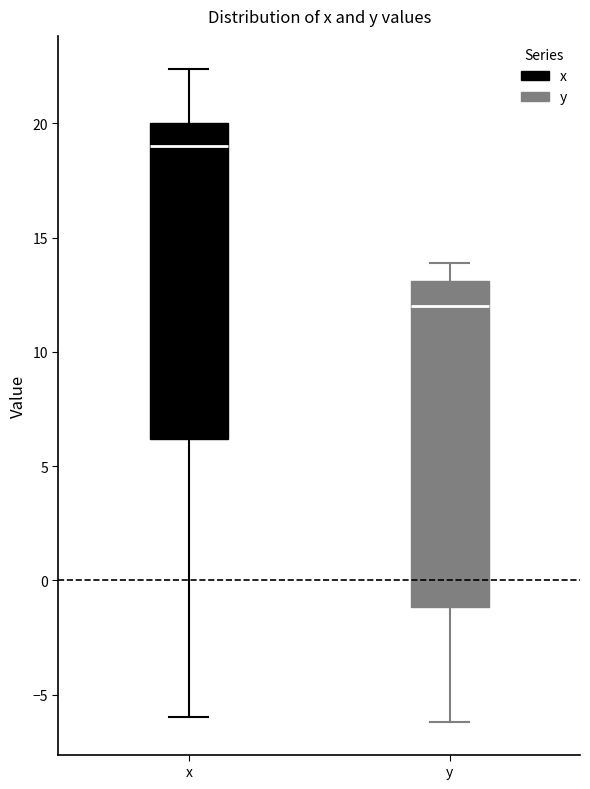

Reading left to right, read every box against the y-axis: the position of its median line, the range the box covers, and the ends of its whiskers. The values are not printed on the chart, so give them approximately, as read against the axis.

x: median 19.0, box 6.0 to 20.0, whiskers -6.0 to 22.5
y: median 12.0, box -1.0 to 13.0, whiskers -6.0 to 14.0